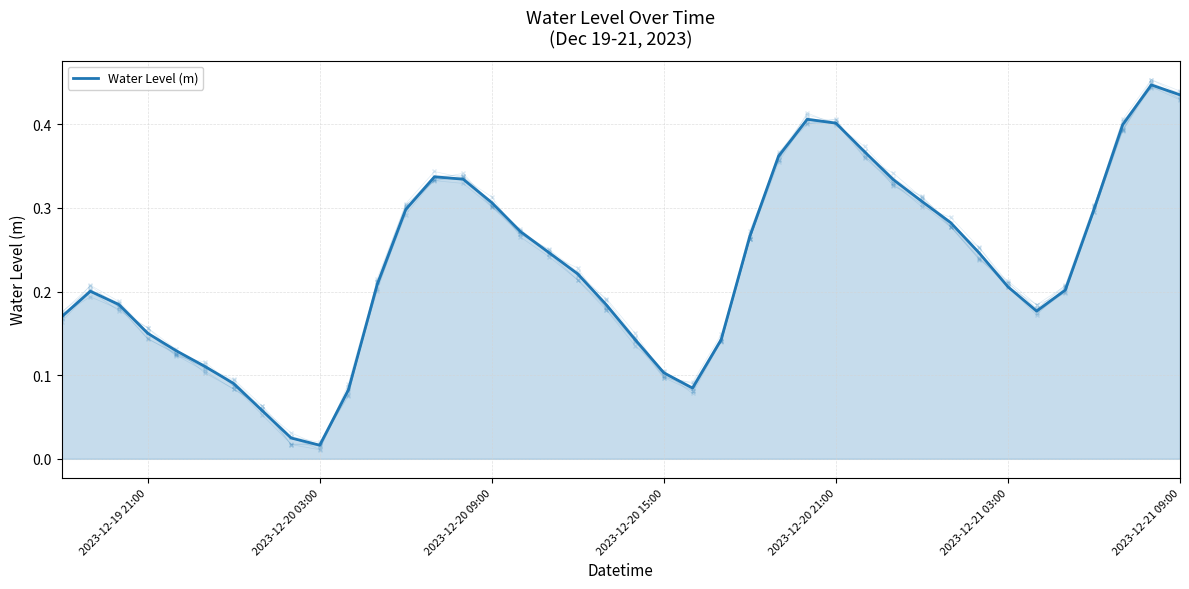

What is the value of the 27th point from the left?

0.4